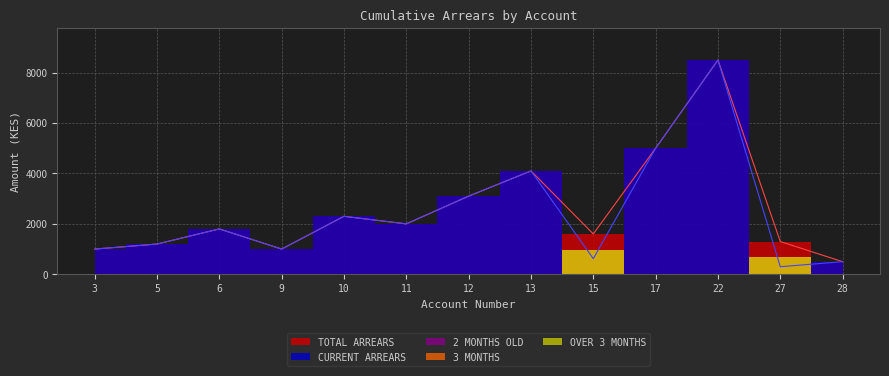

What is the maximum value for 3 MONTHS?

980